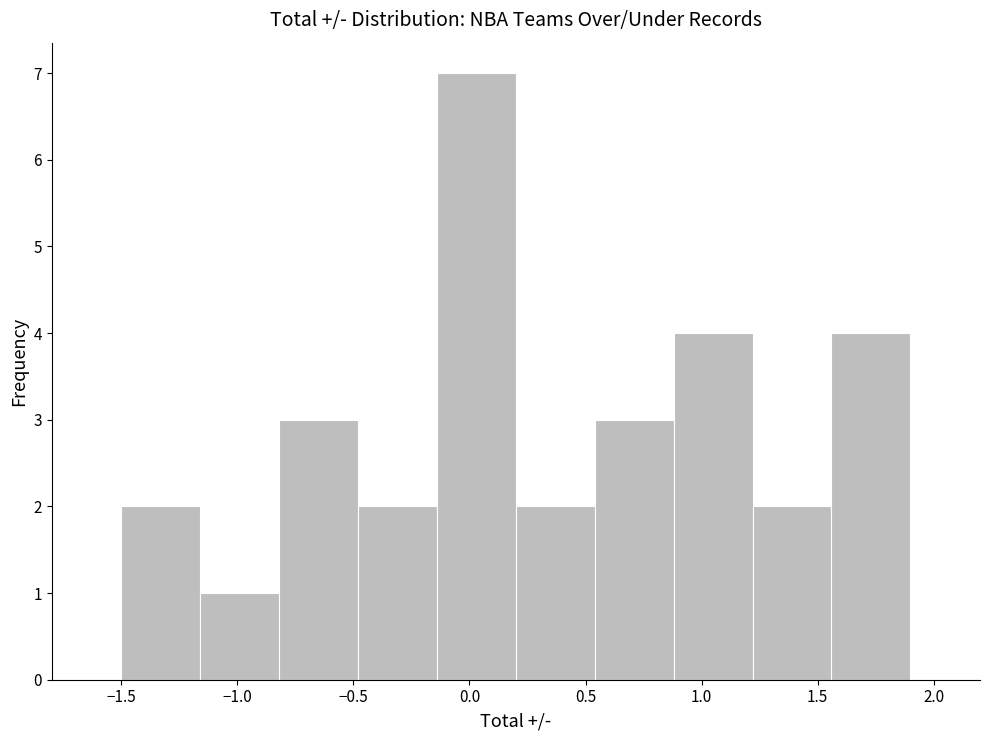

Reading left to right, list every bar in this chart as the range it spans on the x-axis followed by its height. Neither the bar edges nor the heights are printed on the chart, so give them approximately, as read against the axes.

-1.50 to -1.16: 2
-1.16 to -0.82: 1
-0.82 to -0.48: 3
-0.48 to -0.14: 2
-0.14 to 0.20: 7
0.20 to 0.54: 2
0.54 to 0.88: 3
0.88 to 1.22: 4
1.22 to 1.56: 2
1.56 to 1.90: 4